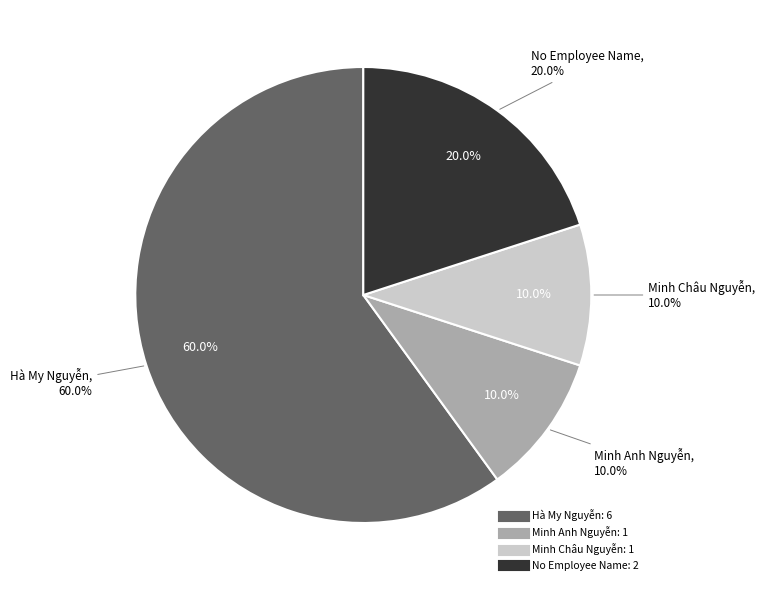

Rank the categories by value from lowest to highest.

Minh Anh Nguyễn, Minh Châu Nguyễn, No Employee Name, Hà My Nguyễn